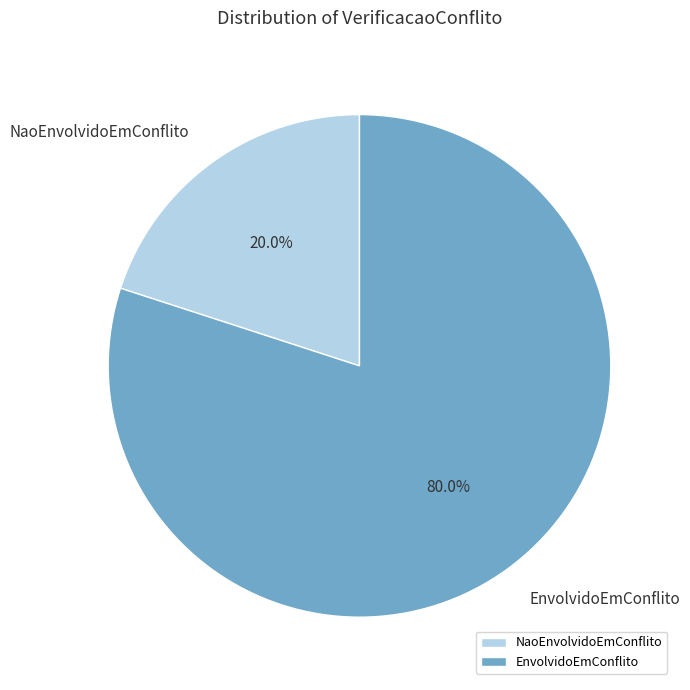

How much of the chart is everything except EnvolvidoEmConflito?

20.0%